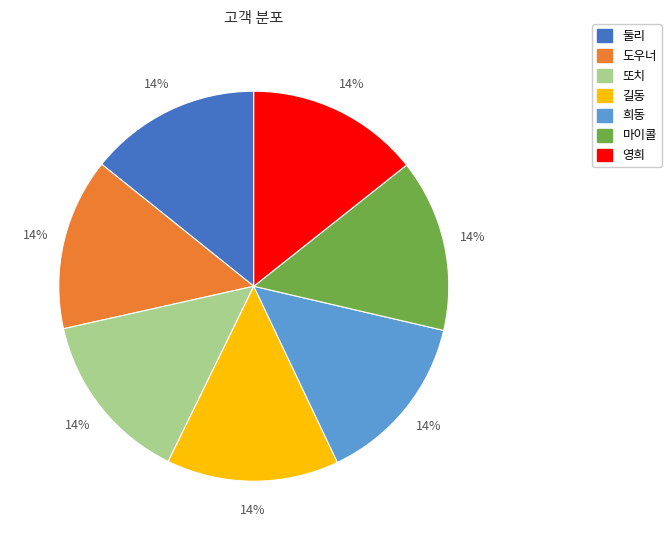

To the nearest percent, what portion does 도우너 represent?

14%